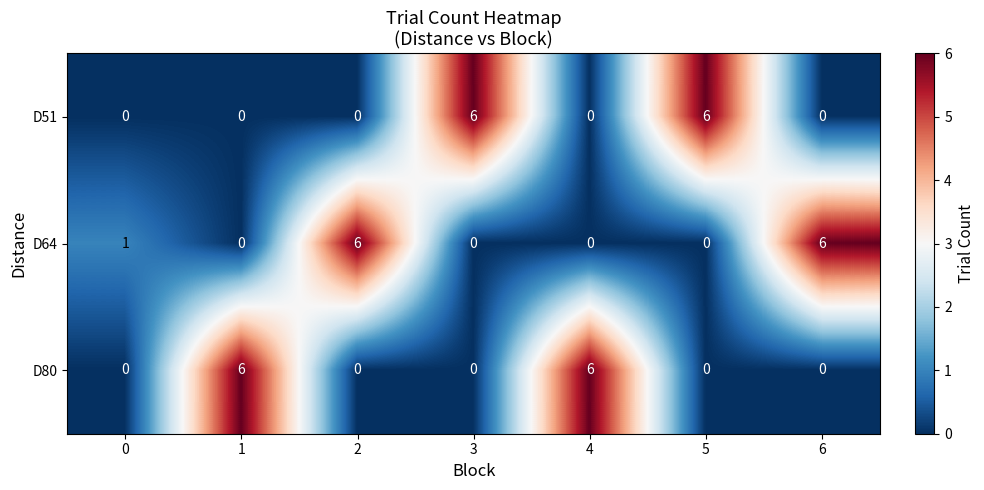

What is the total value across all series at 4?

6